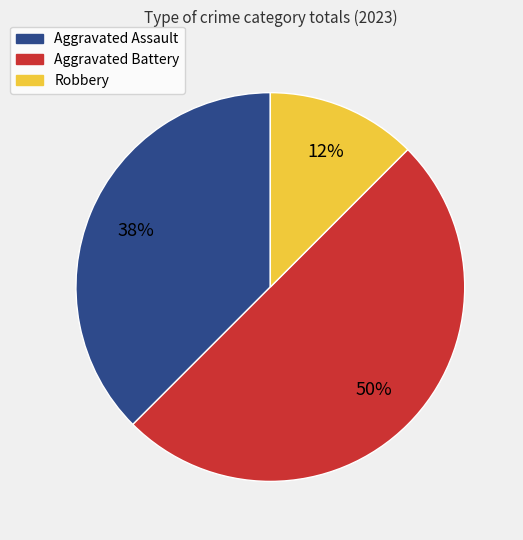

To the nearest percent, what percentage of the pie is Aggravated Battery?

50%